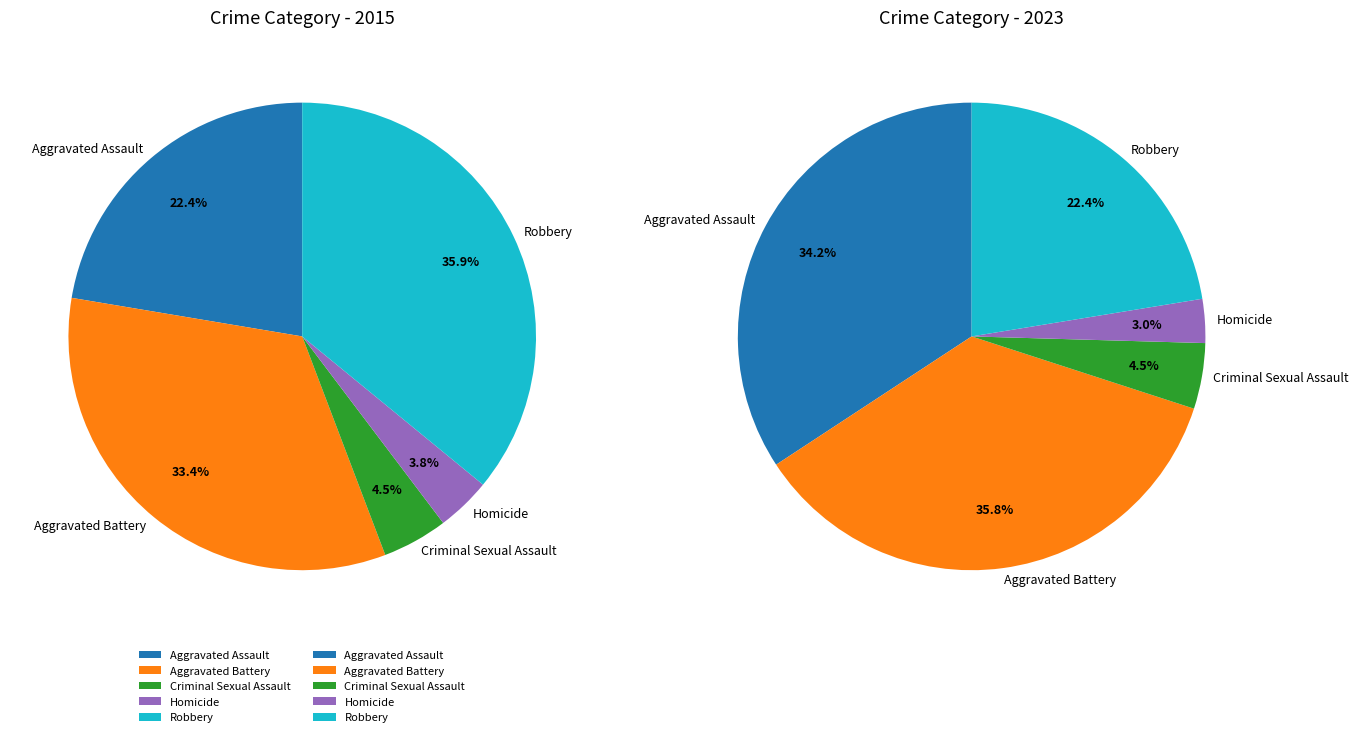

At Criminal Sexual Assault, list the series in order from smallest to largest.

values_2023, values_2015